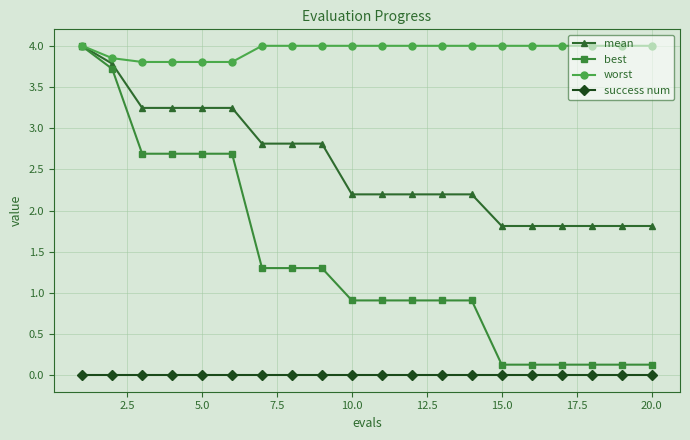

Count the number of data series in this chart.

4